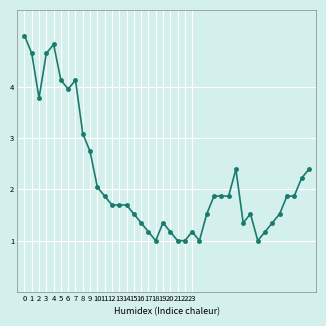

How many categories are shown in the chart?

40